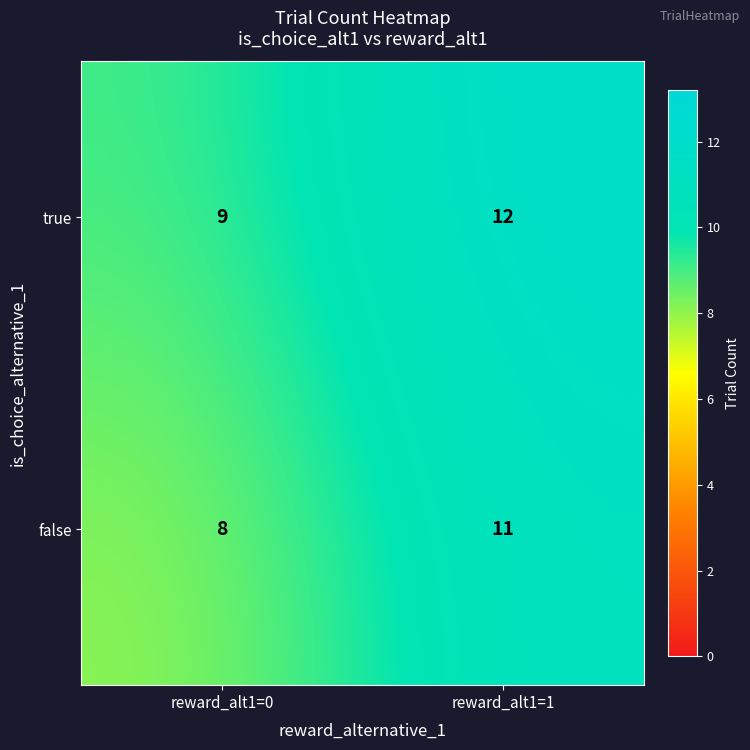

What is the difference between the maximum and minimum values in the true series?

3